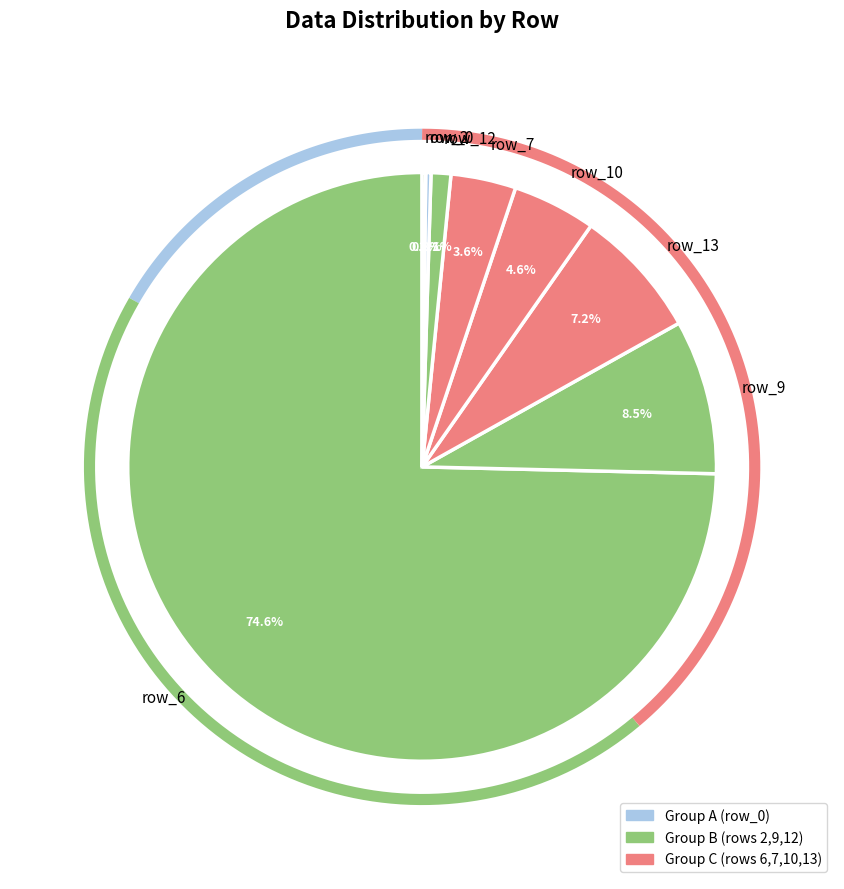

To the nearest percent, what is the average slice percentage?

11%